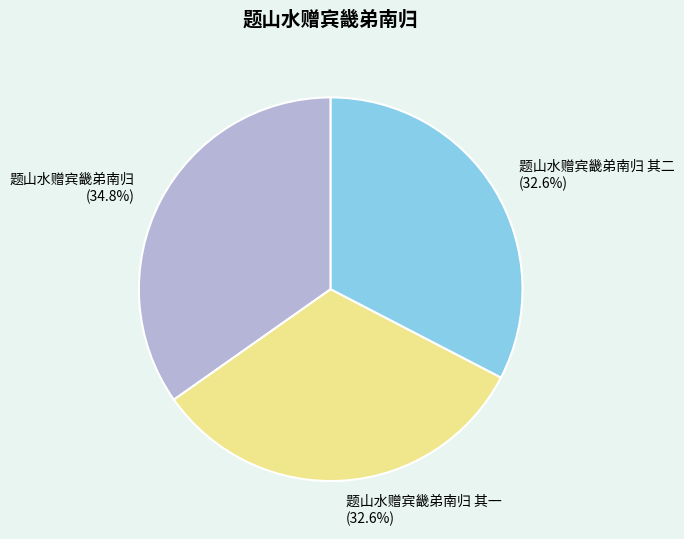

Which slice is the largest?

题山水赠宾畿弟南归